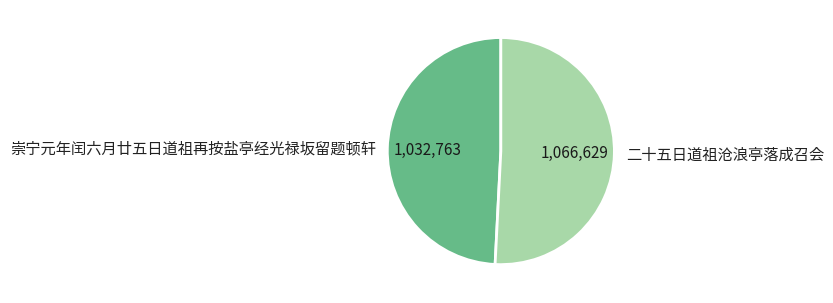

Which category has the biggest portion of the pie?

二十五日道祖沧浪亭落成召会